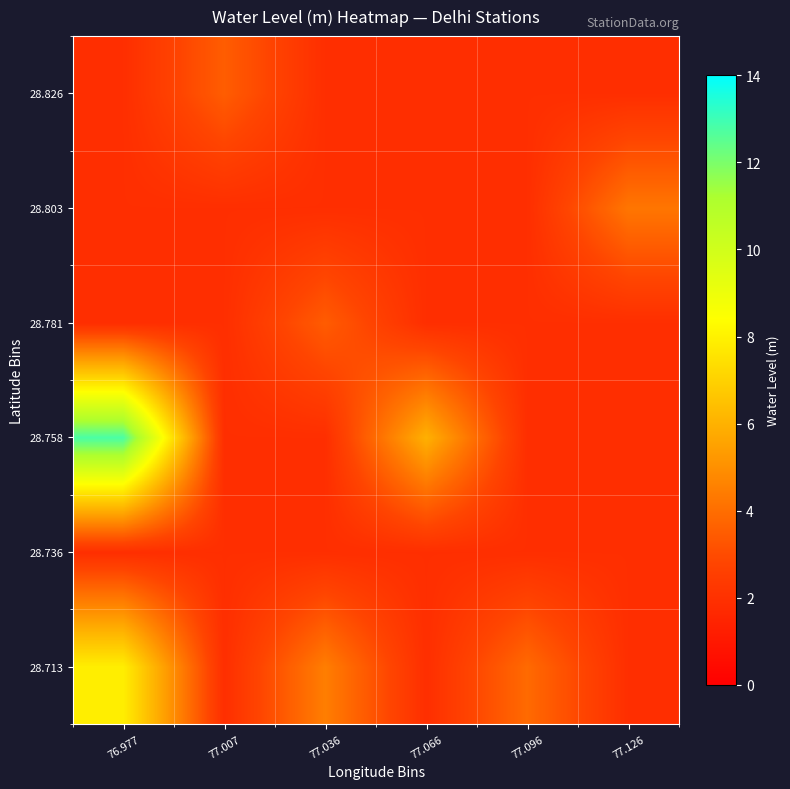

At 76.977, list the series in order from smallest to largest.

28.736, 28.781, 28.803, 28.826, 28.713, 28.758